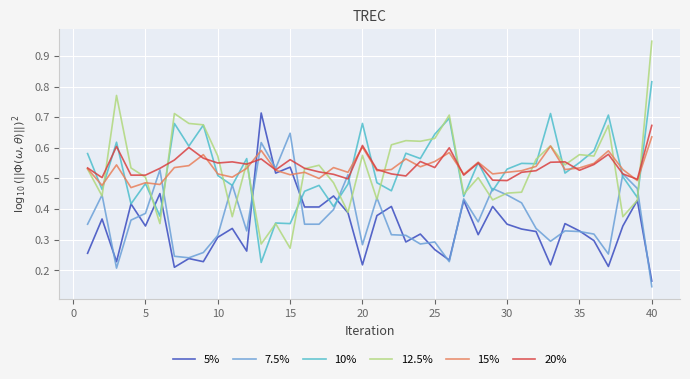

Which series has the largest range (max minus min)?

12.5%